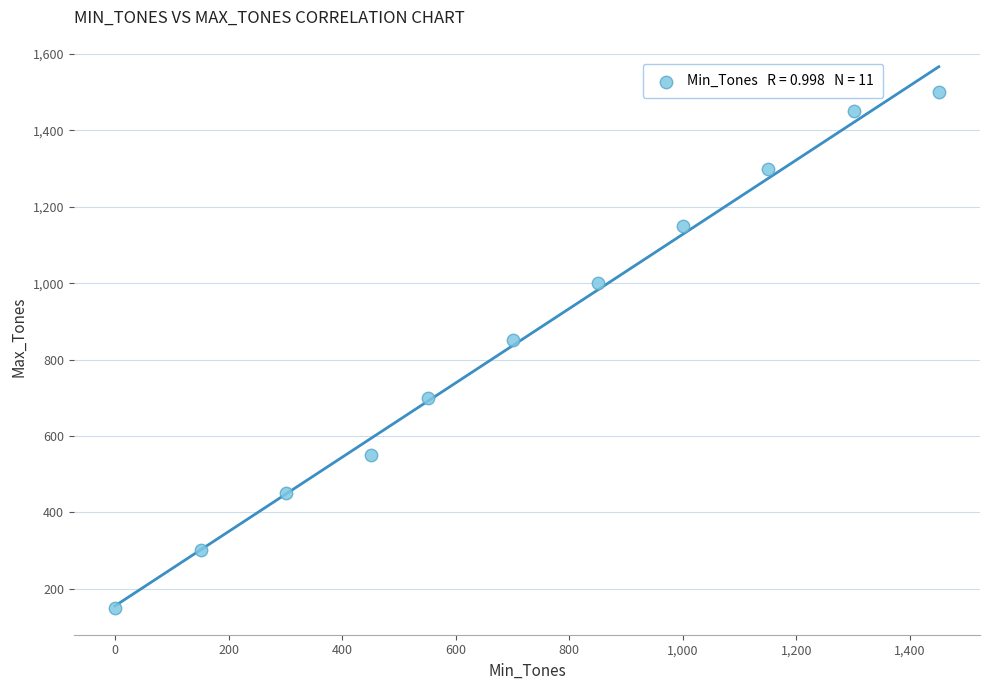

What Y value in the scatter plot is closest to 825?

850